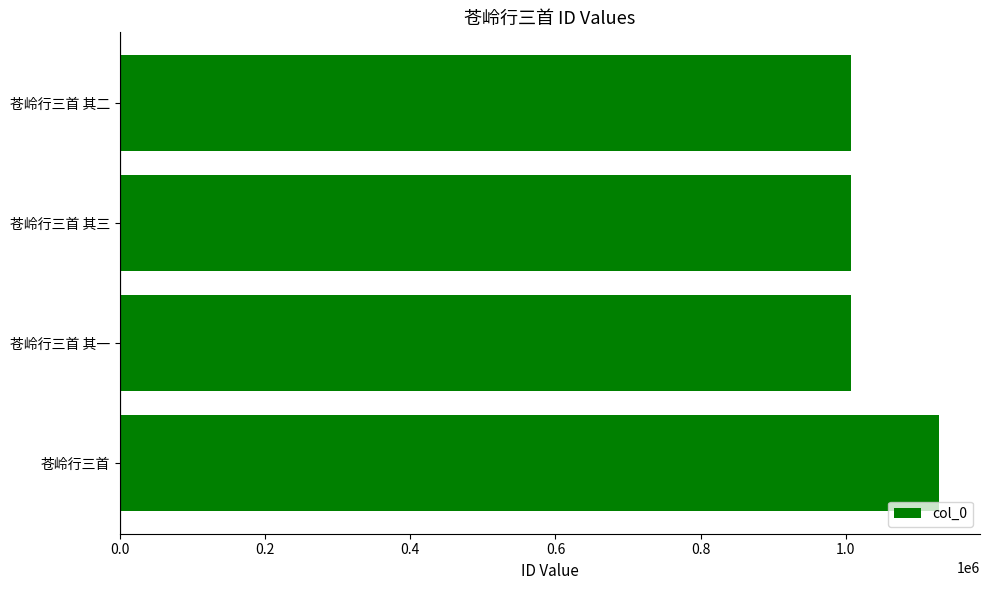

What is the maximum value shown in the chart?

1128466